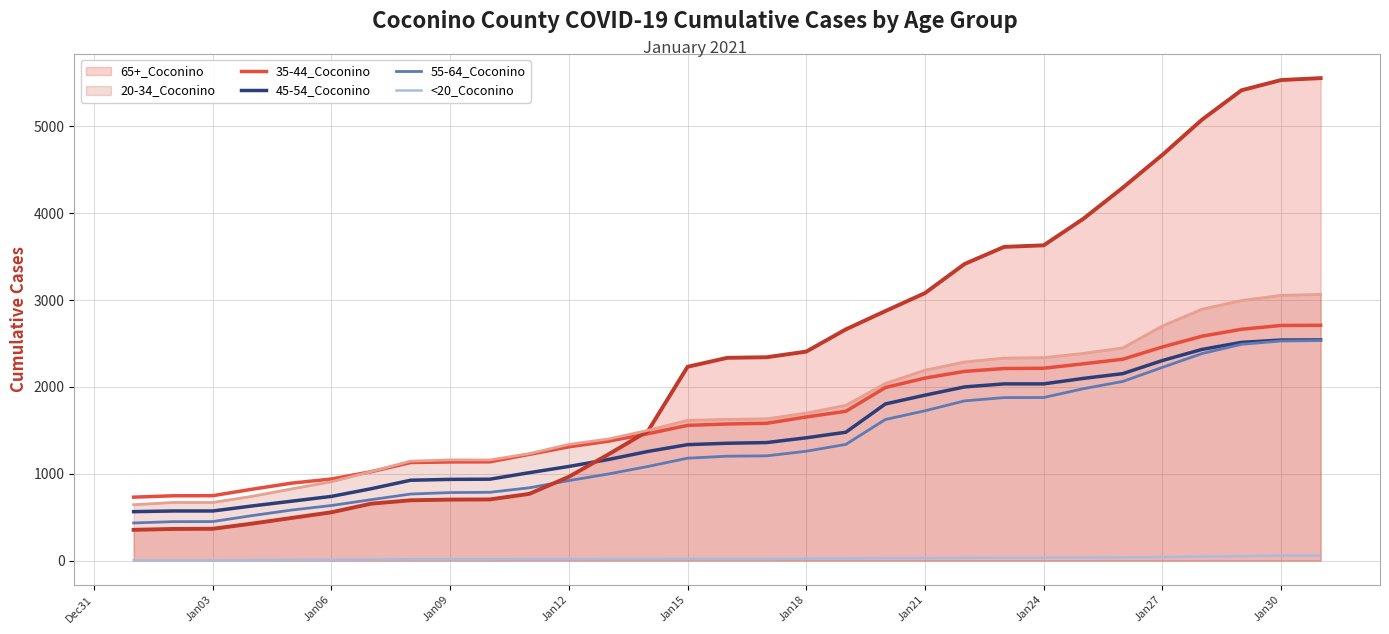

Which series has the largest total across all categories?

65+_Coconino